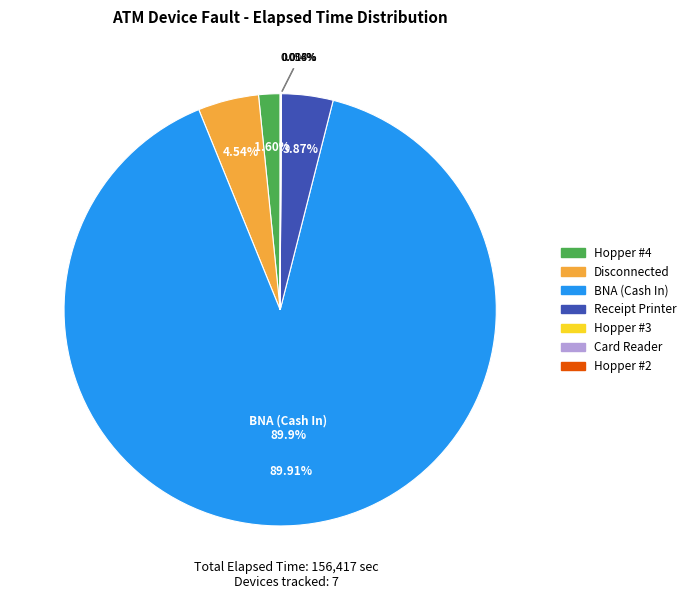

The BNA (Cash In) slice represents 90% of the pie. True or false?

True